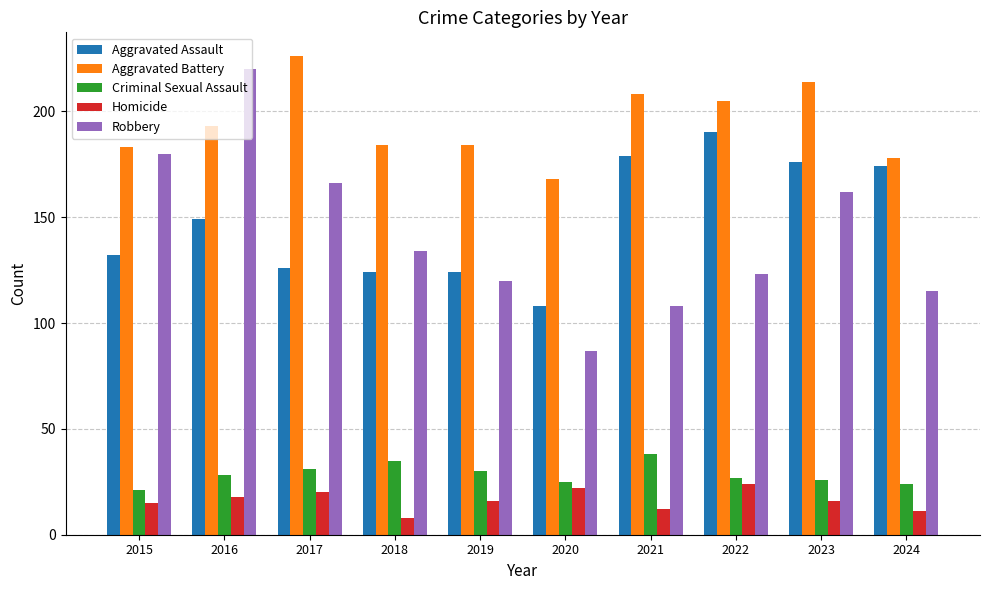

What is the maximum value for Criminal Sexual Assault?

38